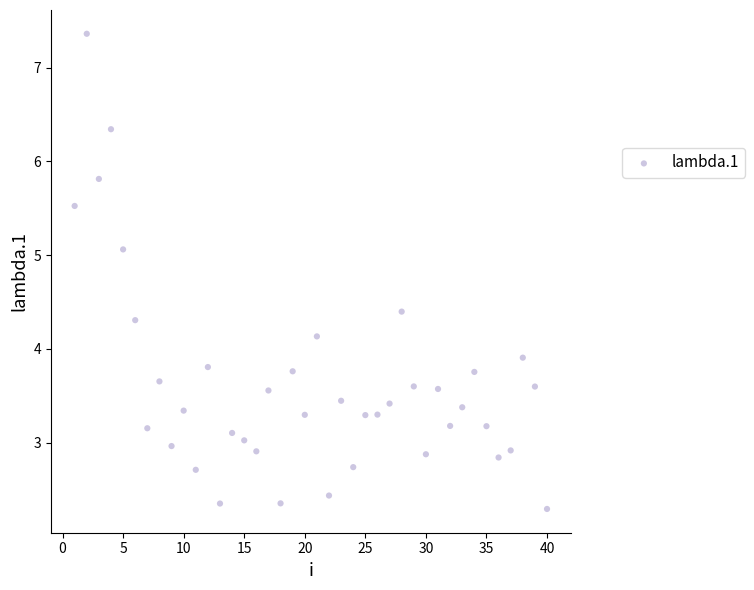

What is the range of X values (max minus min)?

39.0